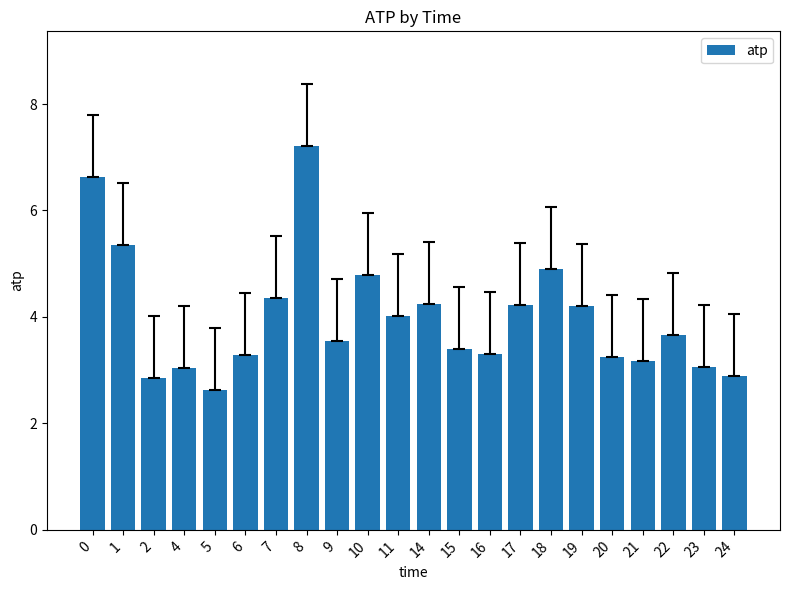

What is the value of the 9th bar from the left?

3.5